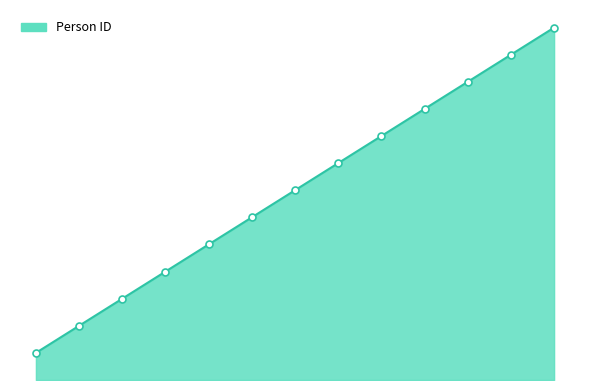

Does the chart display data point markers on the line(s)?

No